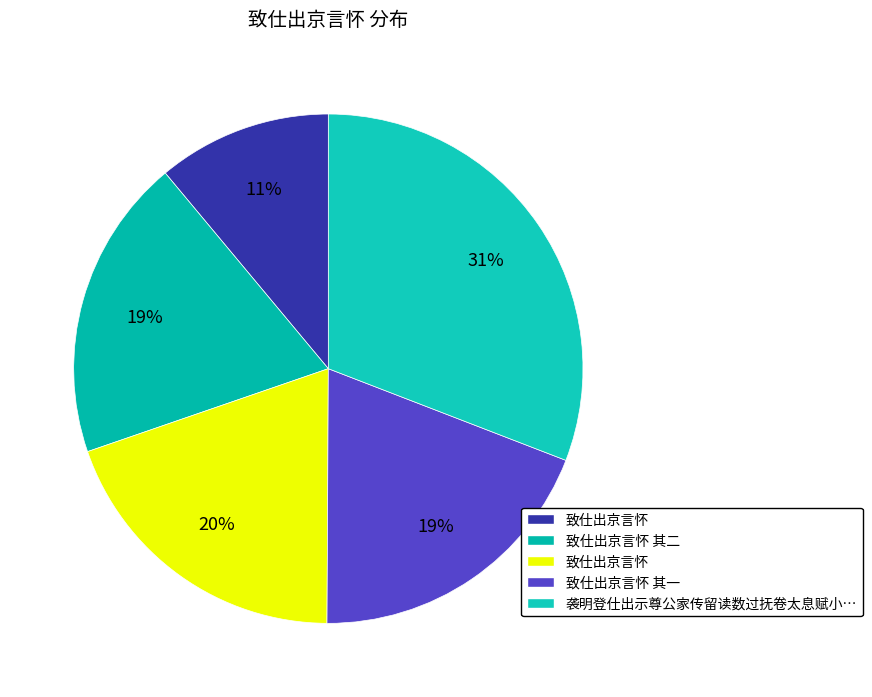

Which slice is the largest?

袭明登仕出示尊公家传留读数过抚卷太息赋小诗归之